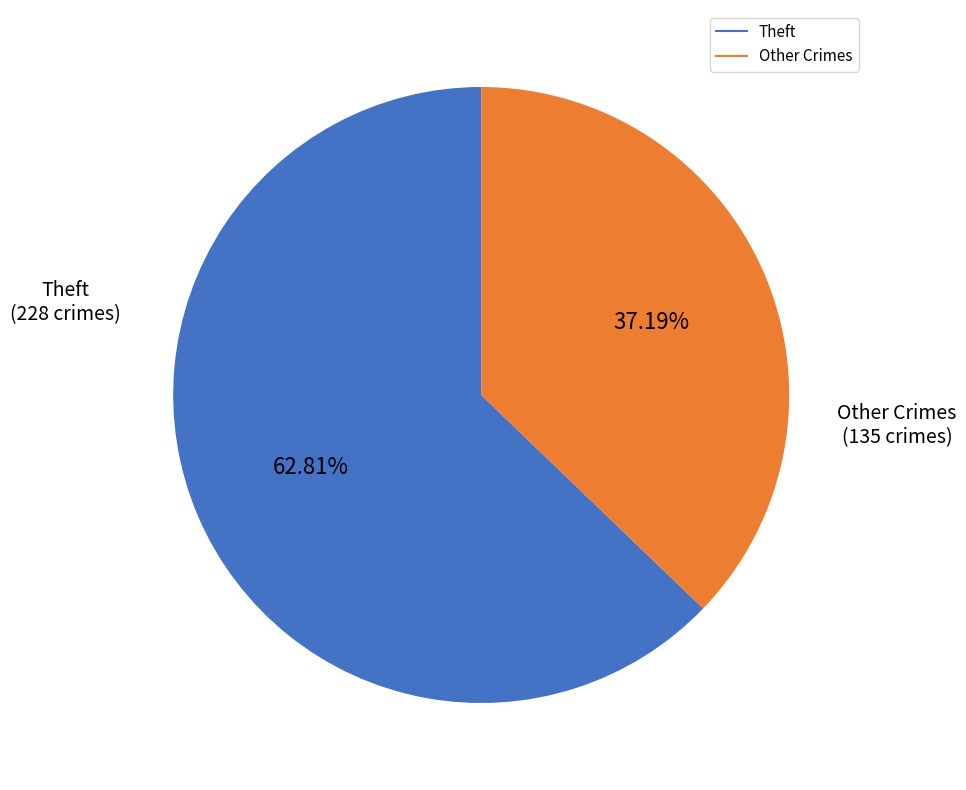

Does any single category account for the majority?

Yes